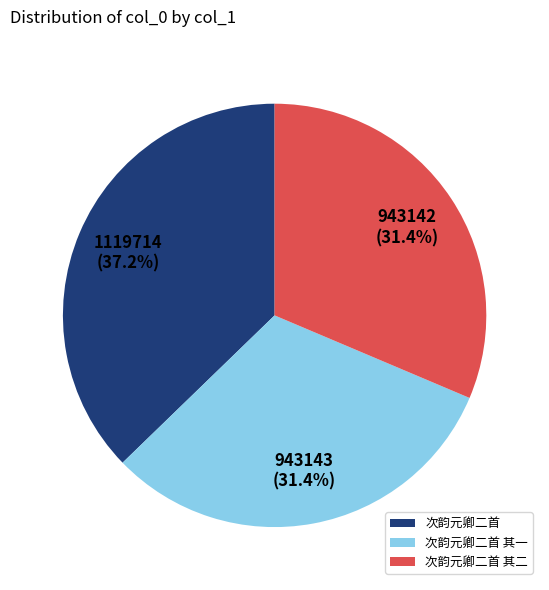

What percentage do 次韵元卿二首 and 次韵元卿二首 其一 together represent?

68.6%